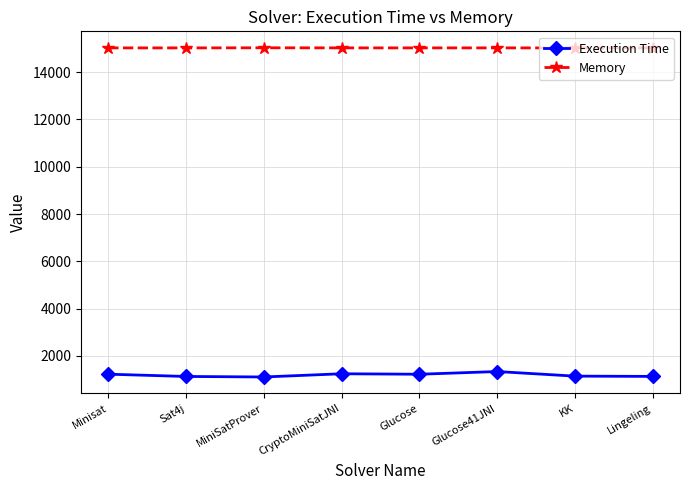

Which series has the widest spread of values?

Execution Time